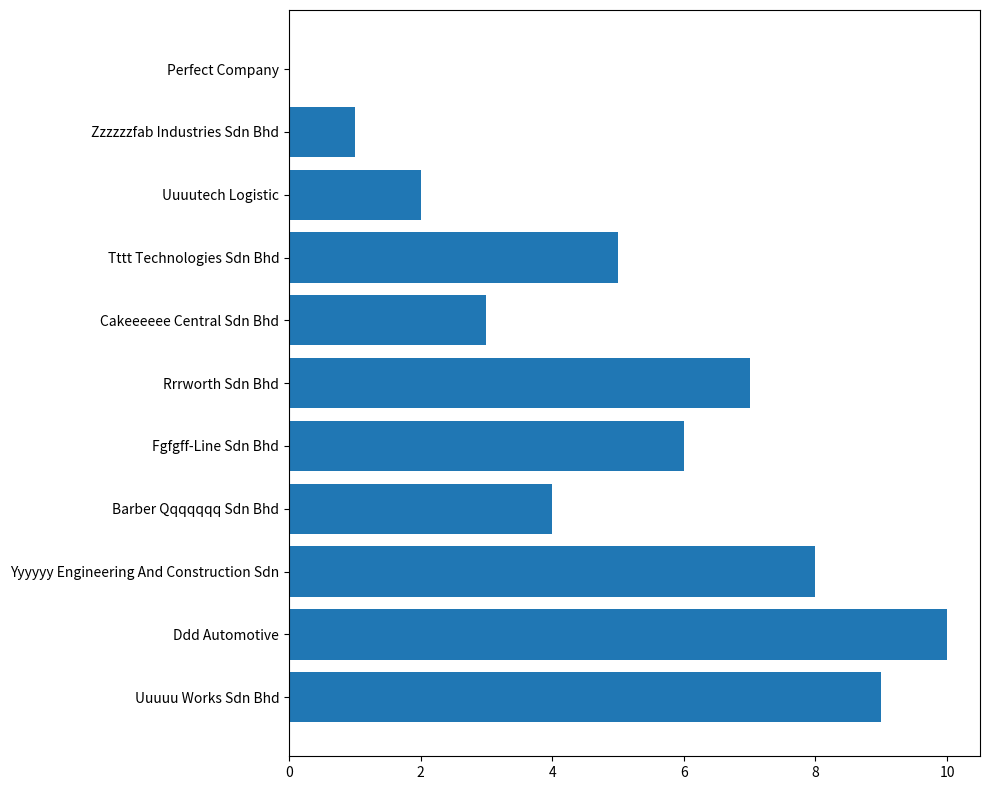

What is the greatest value displayed?

10